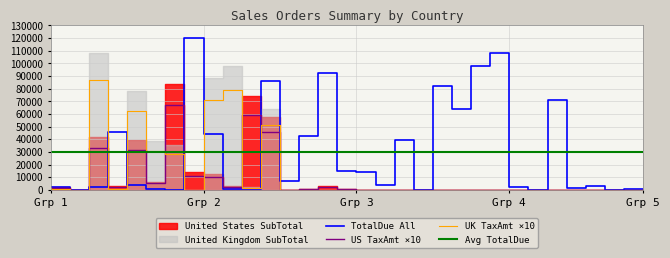

What is the difference between the maximum and minimum values in the TotalDue All series?

119917.8